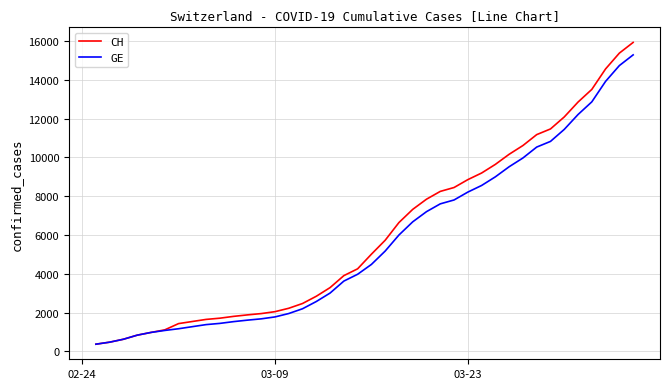

Does the chart display data point markers on the line(s)?

No